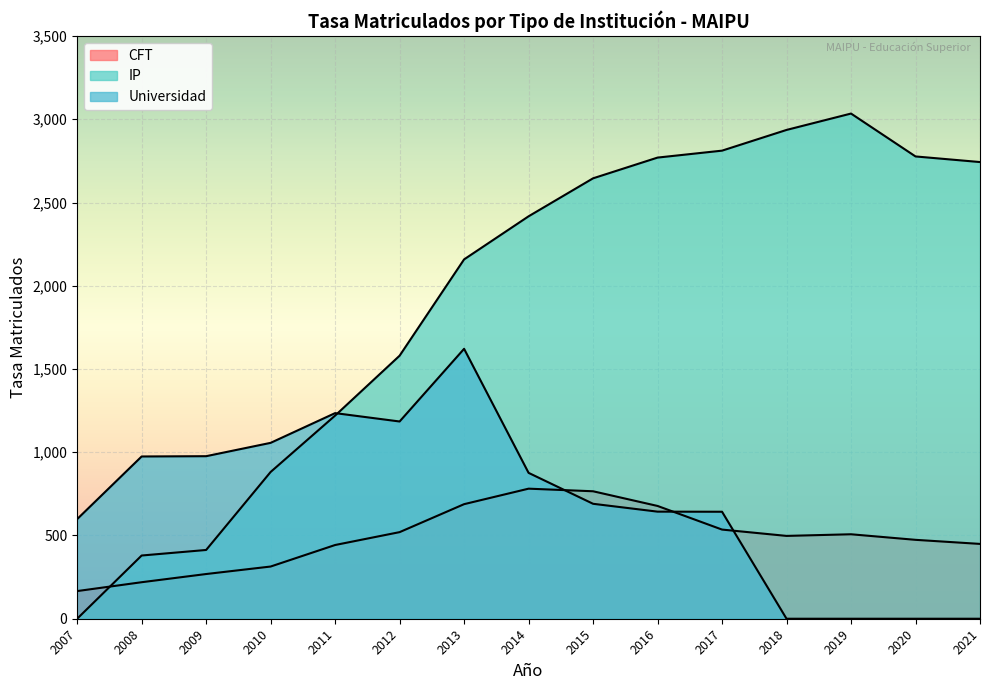

Which series has the widest spread of values?

IP